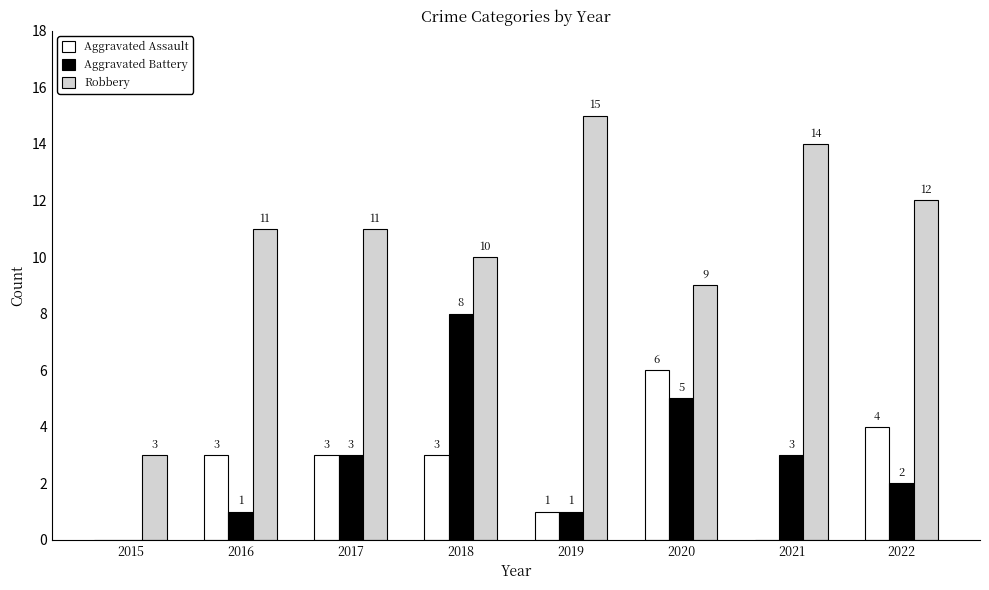

What is the sum of the Robbery values at 2015 and 2022?

15